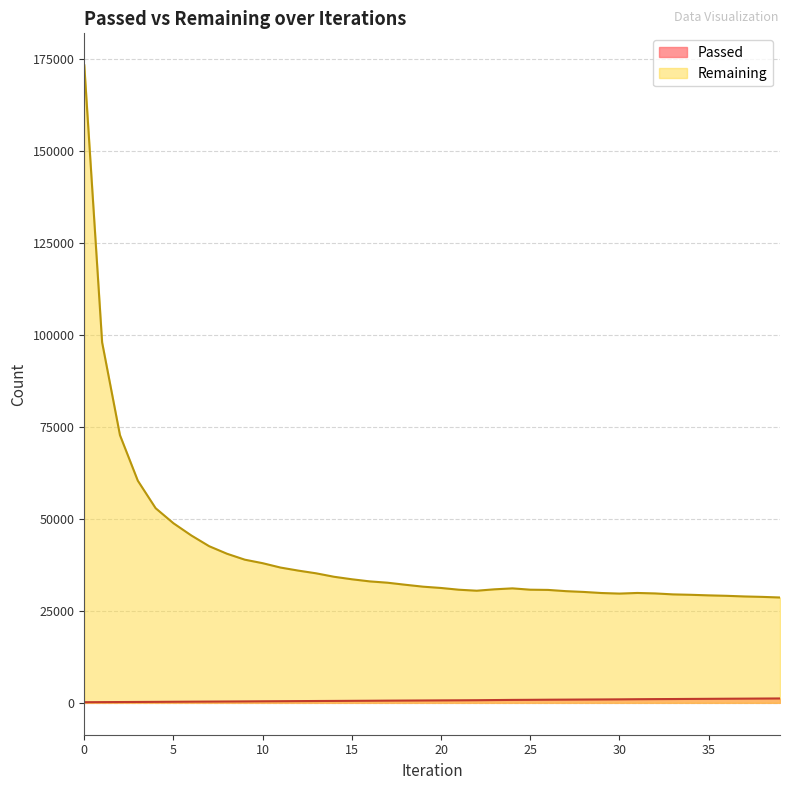

Reading left to right, transcribe all the data shown in this chart.

Passed: 0=173	1=196	2=218	3=242	4=265	5=294	6=320	7=343	8=367	9=392	10=422	11=446	12=473	13=499	14=521	15=545	16=570	17=598	18=621	19=644	20=669	21=691	22=717	23=758	24=797	25=820	26=851	27=874	28=900	29=922	30=949	31=987	32=1014	33=1037	34=1064	35=1090	36=1117	37=1141	38=1168	39=1192
Remaining: 0=173257	1=97949	2=72739	3=60371	4=52885	5=48793	6=45481	7=42564	8=40514	9=38900	10=37945	11=36760	12=35929	13=35192	14=34256	15=33578	16=33002	17=32643	18=32085	19=31561	20=31211	21=30738	22=30469	23=30850	24=31106	25=30745	26=30685	27=30348	28=30134	29=29840	30=29688	31=29857	32=29731	33=29470	34=29357	35=29204	36=29084	37=28909	38=28792	39=28624